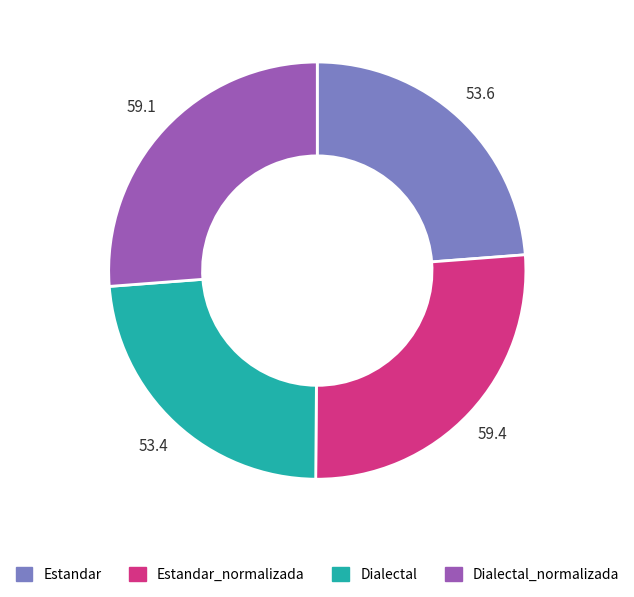

How many segments does this pie chart have?

4